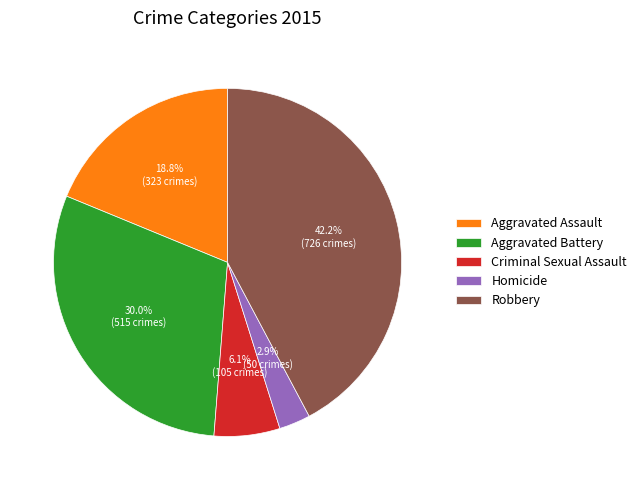

Do Aggravated Assault and Criminal Sexual Assault together represent more than half of the pie?

No